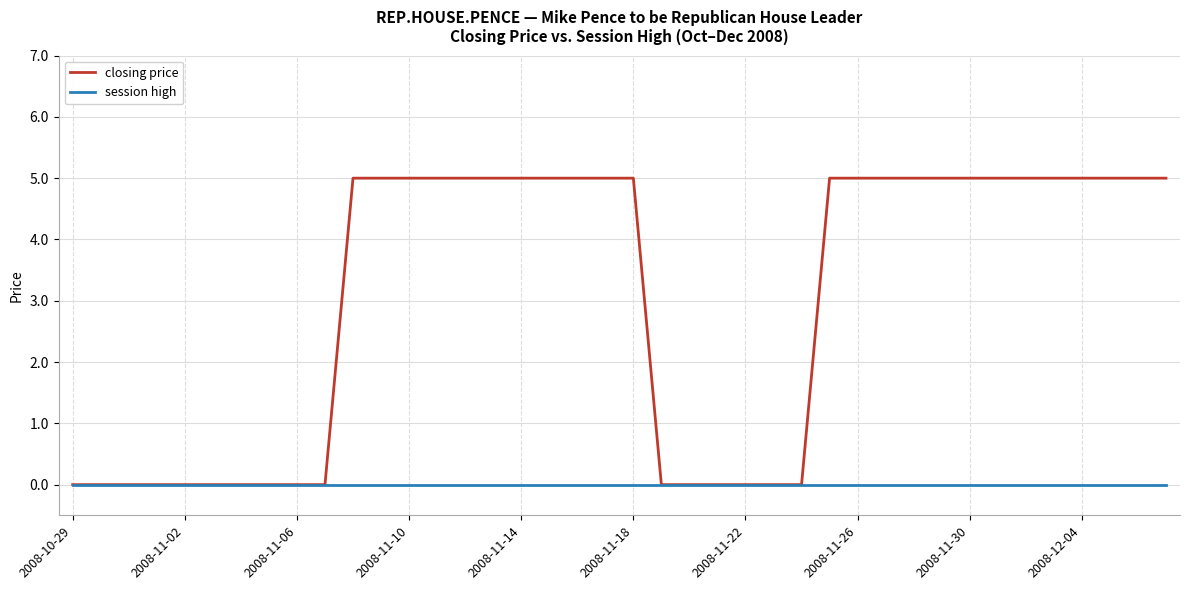

Rank the series by their maximum value, from lowest to highest.

session high, closing price